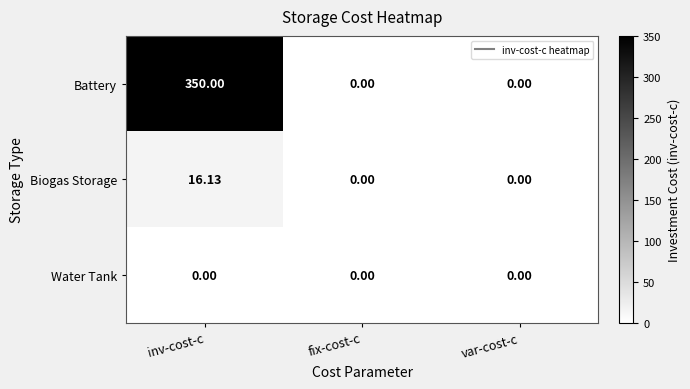

Rank the series at inv-cost-c from highest to lowest value.

Battery, Biogas Storage, Water Tank